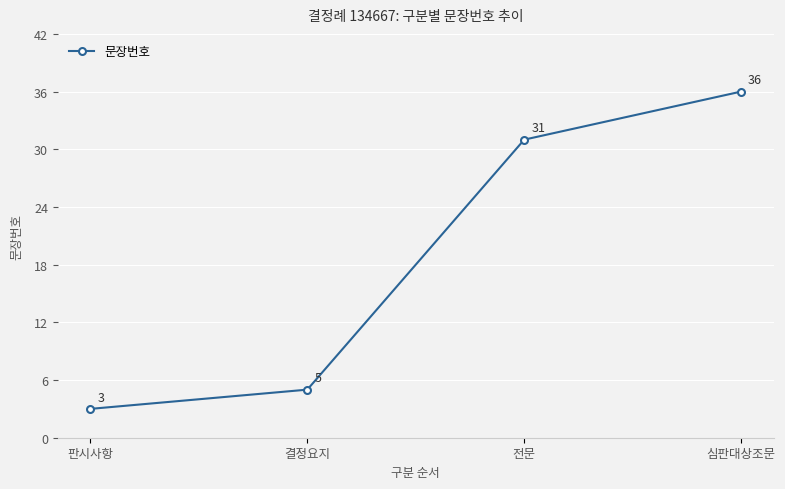

What is the value of the 1st point from the left?

3